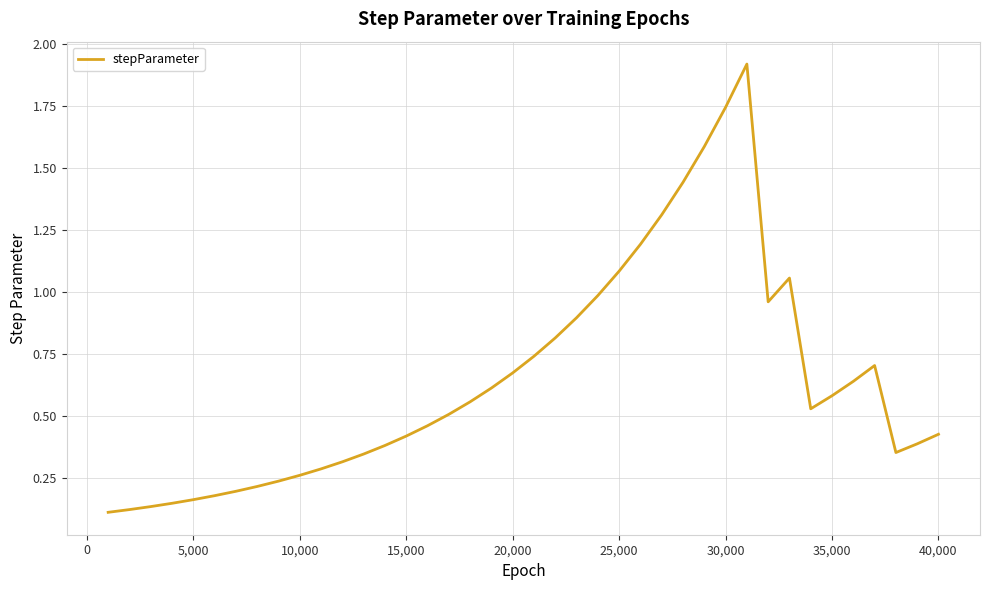

What is the maximum value shown in the chart?

1.9